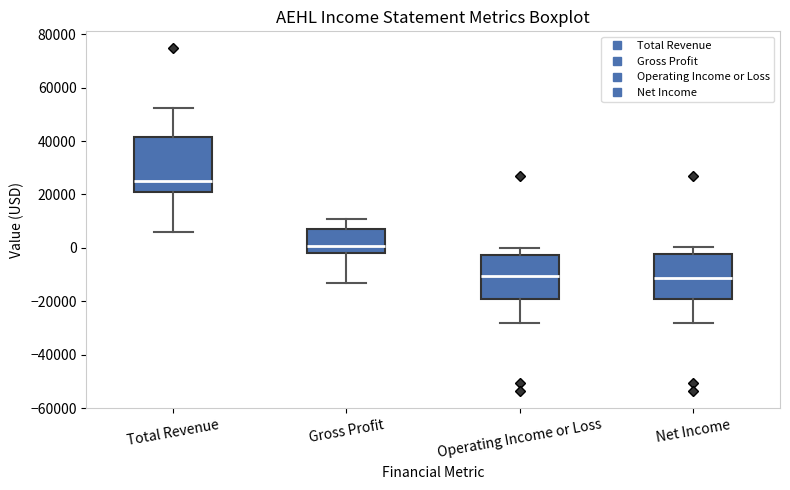

Where does the lower whisker of the box for Total Revenue end on the y-axis? The values are not printed on the chart, so give them approximately, as read against the axis.

6000